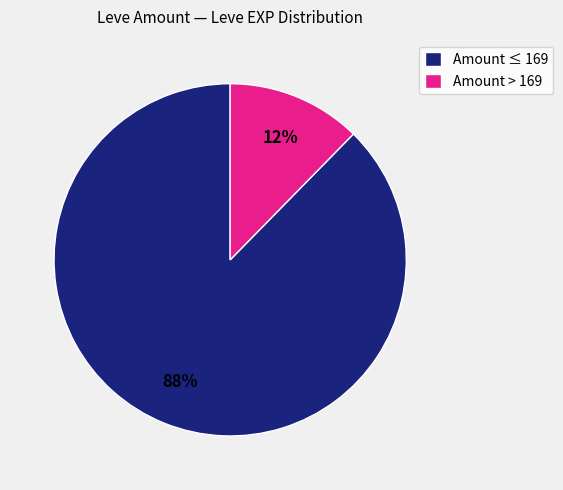

Which has a higher value, Amount ≤ 169 or Amount > 169?

Amount ≤ 169